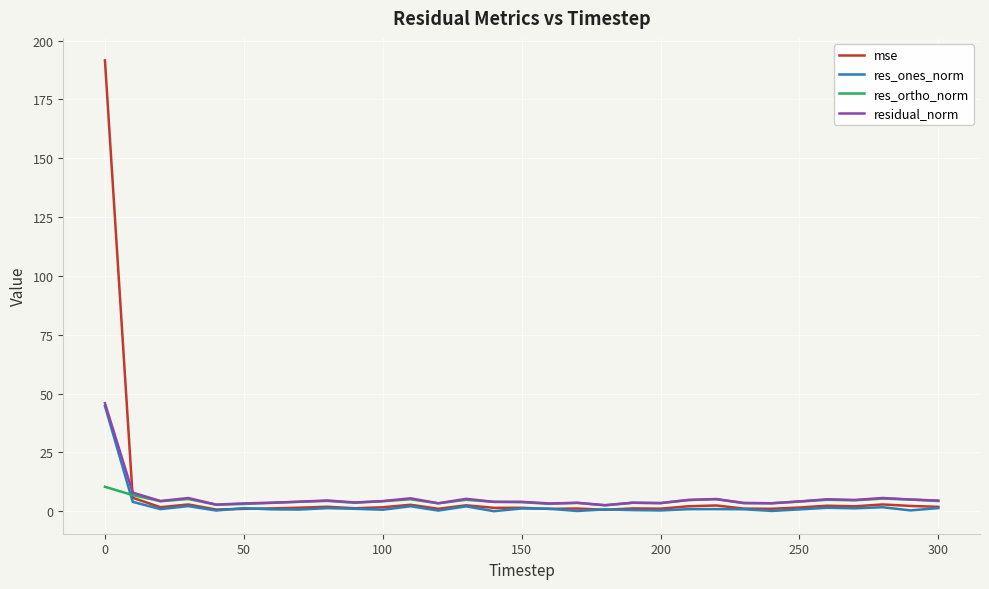

What is the maximum value shown in the chart?

191.6